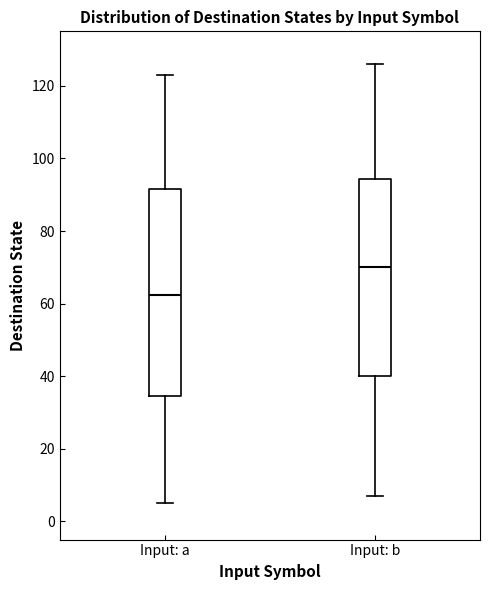

Where does the lower whisker of the box for Input: b end on the y-axis? The values are not printed on the chart, so give them approximately, as read against the axis.

8